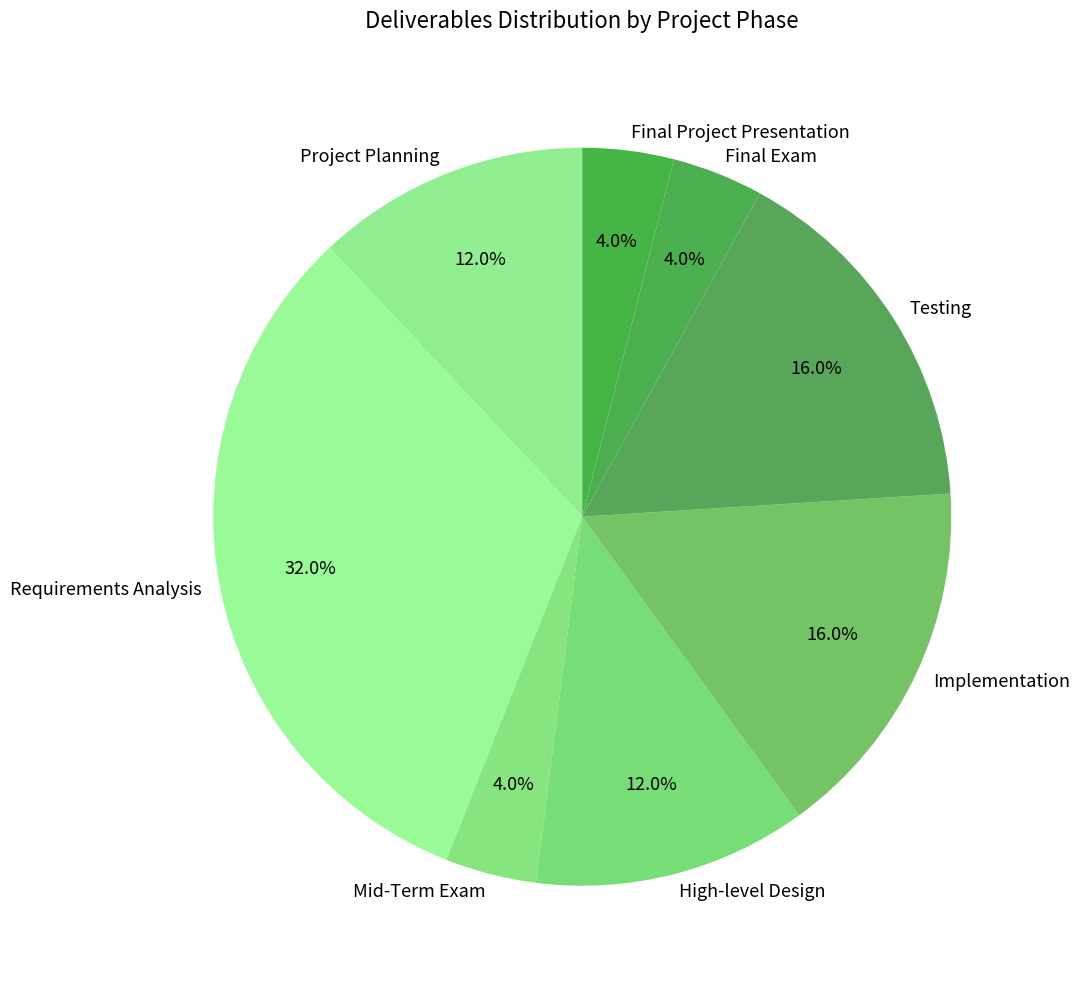

Which has a higher value, Implementation or Mid-Term Exam?

Implementation